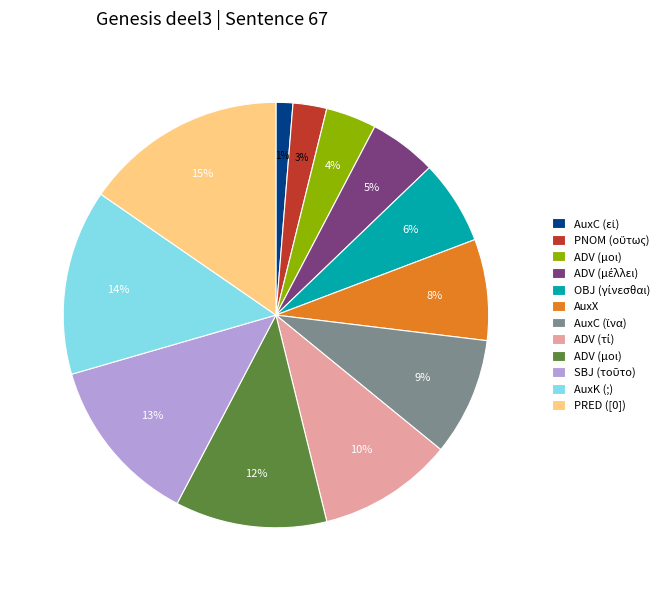

How many segments does this pie chart have?

12